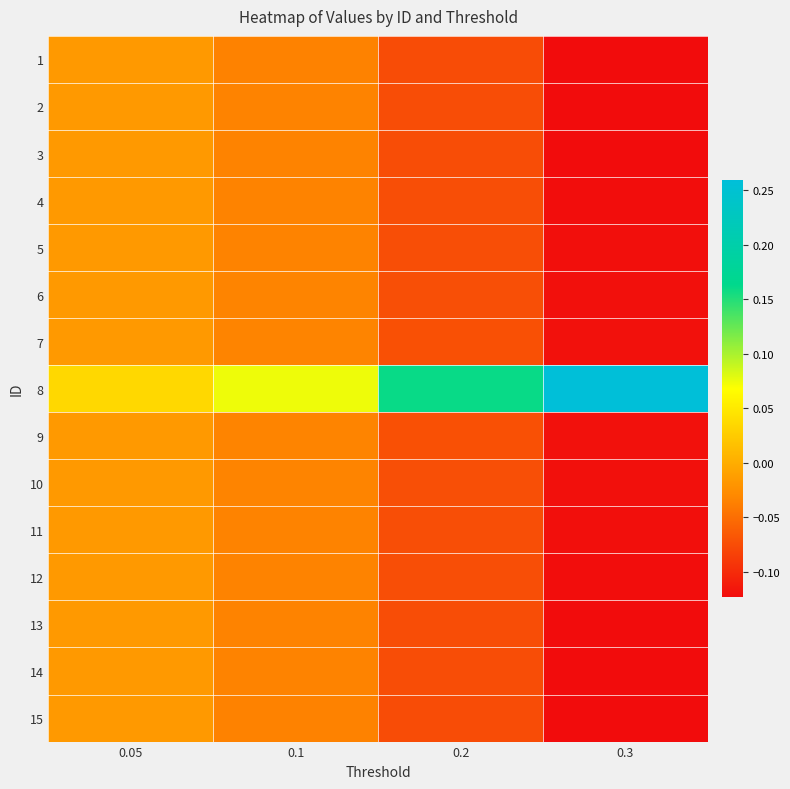

Reading left to right, list all the values displayed in this chart.

1: 0.05=-0.0	0.1=-0.0	0.2=-0.1	0.3=-0.1
2: 0.05=-0.0	0.1=-0.0	0.2=-0.1	0.3=-0.1
3: 0.05=-0.0	0.1=-0.0	0.2=-0.1	0.3=-0.1
4: 0.05=-0.0	0.1=-0.0	0.2=-0.1	0.3=-0.1
5: 0.05=-0.0	0.1=-0.0	0.2=-0.1	0.3=-0.1
6: 0.05=-0.0	0.1=-0.0	0.2=-0.1	0.3=-0.1
7: 0.05=-0.0	0.1=-0.0	0.2=-0.1	0.3=-0.1
8: 0.05=0.0	0.1=0.1	0.2=0.2	0.3=0.3
9: 0.05=-0.0	0.1=-0.0	0.2=-0.1	0.3=-0.1
10: 0.05=-0.0	0.1=-0.0	0.2=-0.1	0.3=-0.1
11: 0.05=-0.0	0.1=-0.0	0.2=-0.1	0.3=-0.1
12: 0.05=-0.0	0.1=-0.0	0.2=-0.1	0.3=-0.1
13: 0.05=-0.0	0.1=-0.0	0.2=-0.1	0.3=-0.1
14: 0.05=-0.0	0.1=-0.0	0.2=-0.1	0.3=-0.1
15: 0.05=-0.0	0.1=-0.0	0.2=-0.1	0.3=-0.1